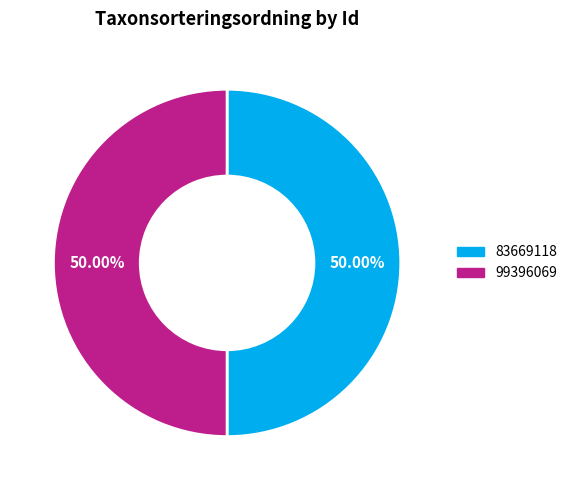

To the nearest percent, what portion does 99396069 represent?

50%